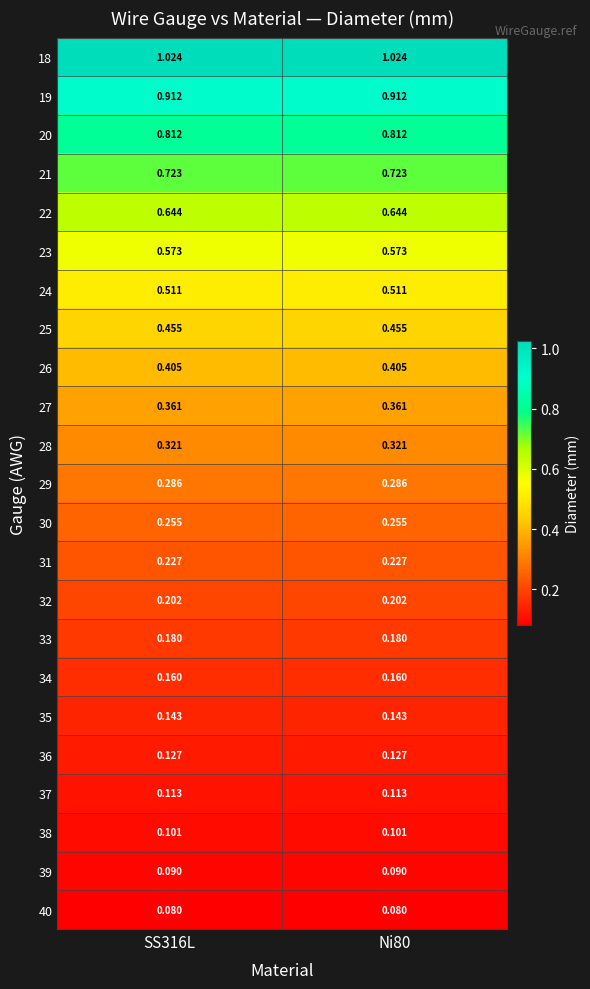

Reading right to left, list all the values displayed in this chart.

18: Ni80=1.0	SS316L=1.0
19: Ni80=0.9	SS316L=0.9
20: Ni80=0.8	SS316L=0.8
21: Ni80=0.7	SS316L=0.7
22: Ni80=0.6	SS316L=0.6
23: Ni80=0.6	SS316L=0.6
24: Ni80=0.5	SS316L=0.5
25: Ni80=0.5	SS316L=0.5
26: Ni80=0.4	SS316L=0.4
27: Ni80=0.4	SS316L=0.4
28: Ni80=0.3	SS316L=0.3
29: Ni80=0.3	SS316L=0.3
30: Ni80=0.3	SS316L=0.3
31: Ni80=0.2	SS316L=0.2
32: Ni80=0.2	SS316L=0.2
33: Ni80=0.2	SS316L=0.2
34: Ni80=0.2	SS316L=0.2
35: Ni80=0.1	SS316L=0.1
36: Ni80=0.1	SS316L=0.1
37: Ni80=0.1	SS316L=0.1
38: Ni80=0.1	SS316L=0.1
39: Ni80=0.1	SS316L=0.1
40: Ni80=0.1	SS316L=0.1